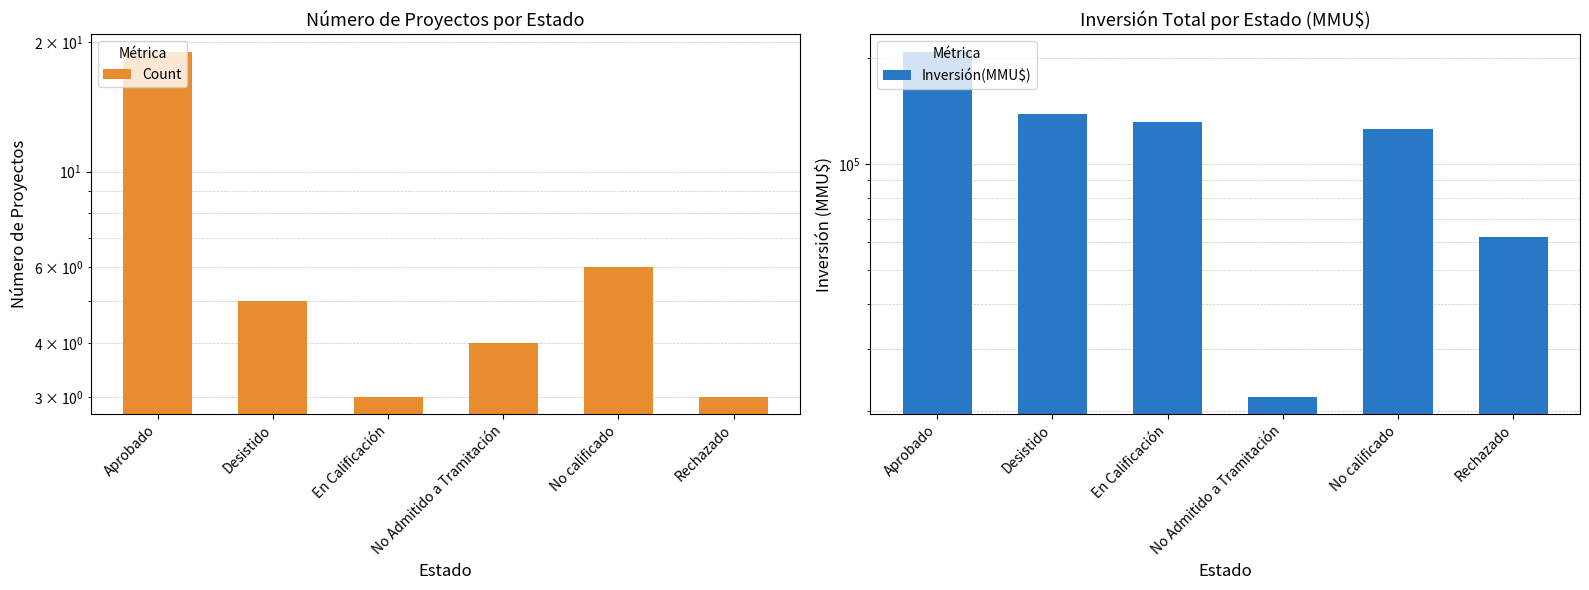

At Aprobado, list the series in order from largest to smallest.

Inversión(MMU$), Count